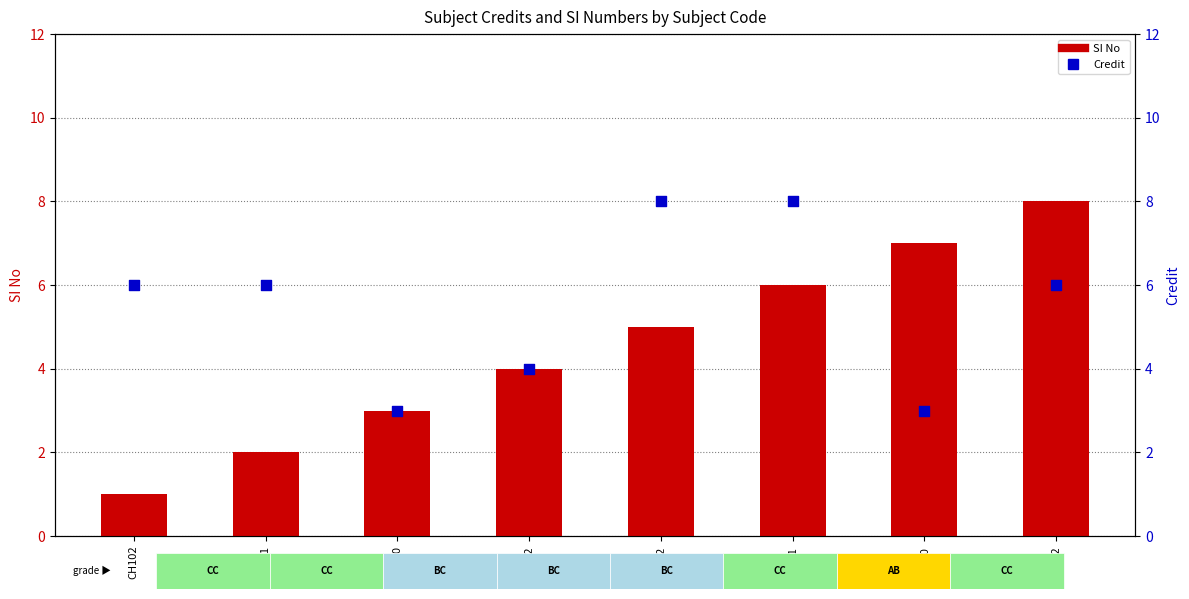

At which category is the sum across all series the highest?

ME101